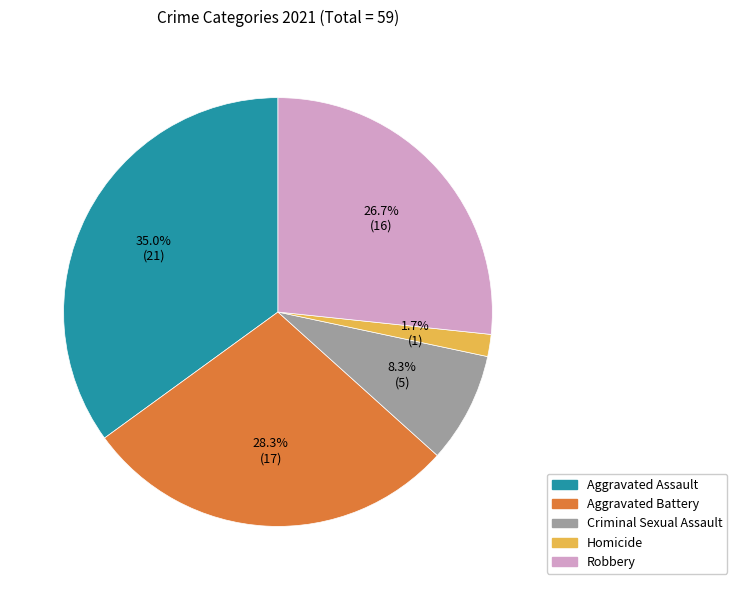

How many slices are in this pie chart?

5